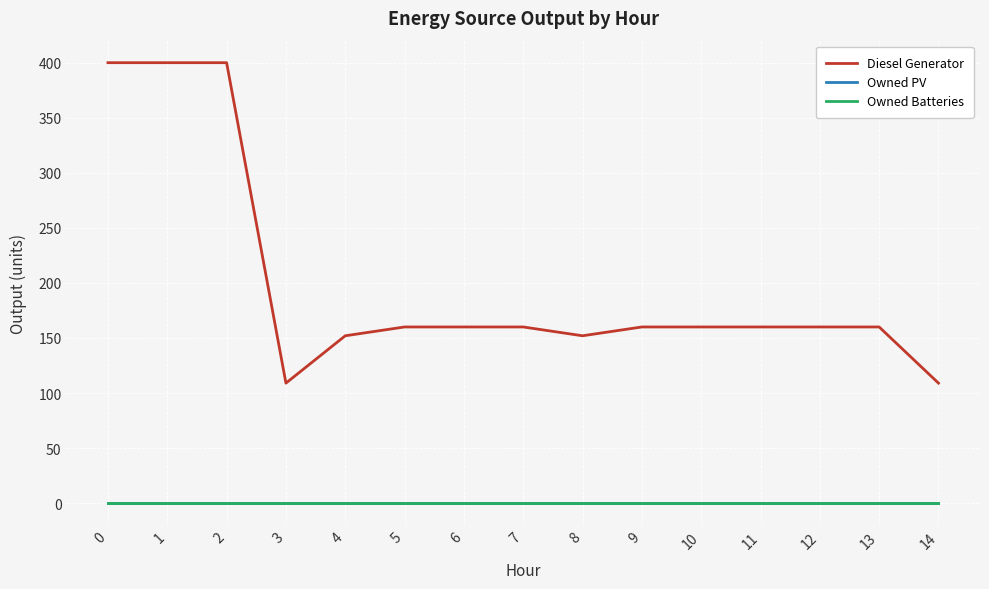

Does the chart have visible grid lines?

Yes